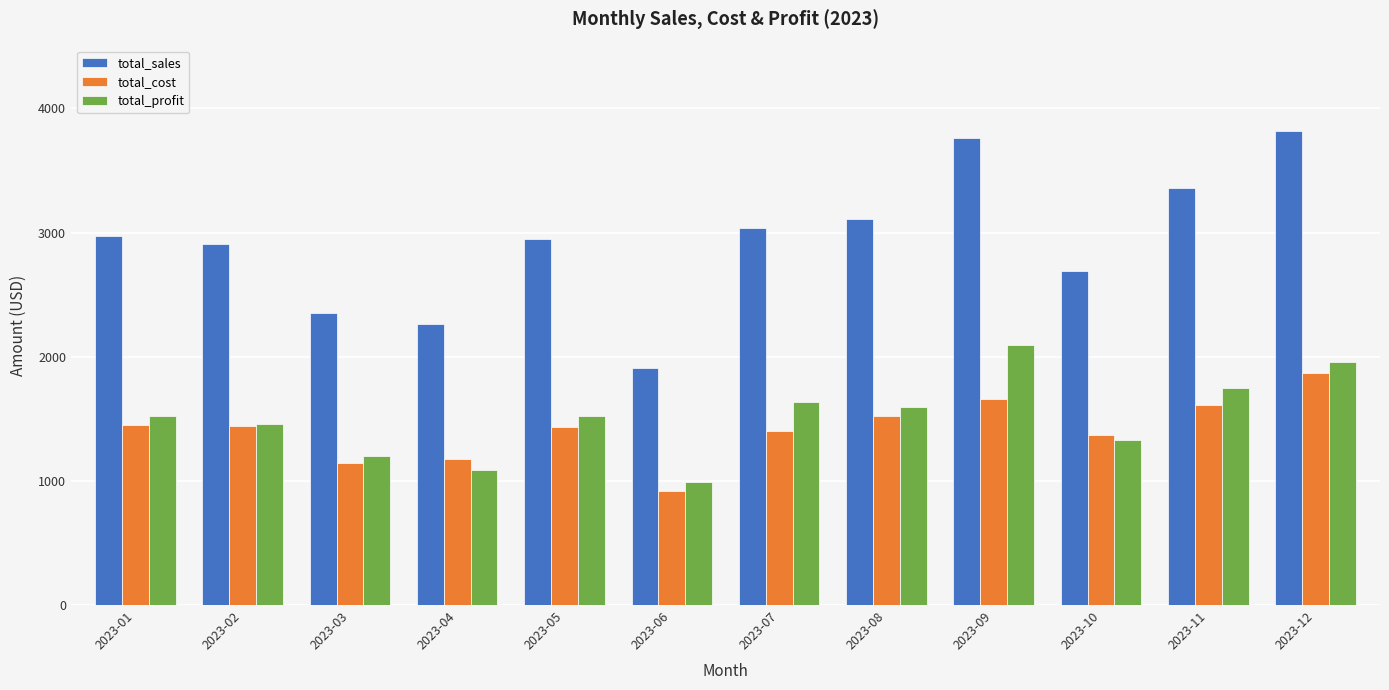

What is the average value of the total_sales series?

2927.4